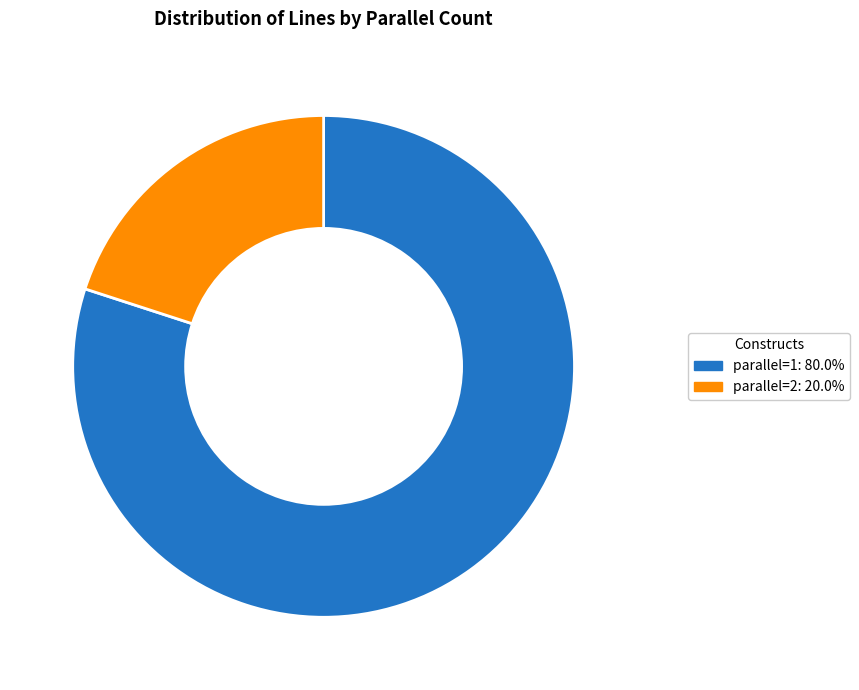

Do parallel=2: 20.0% and parallel=1: 80.0% together represent more than half of the pie?

Yes